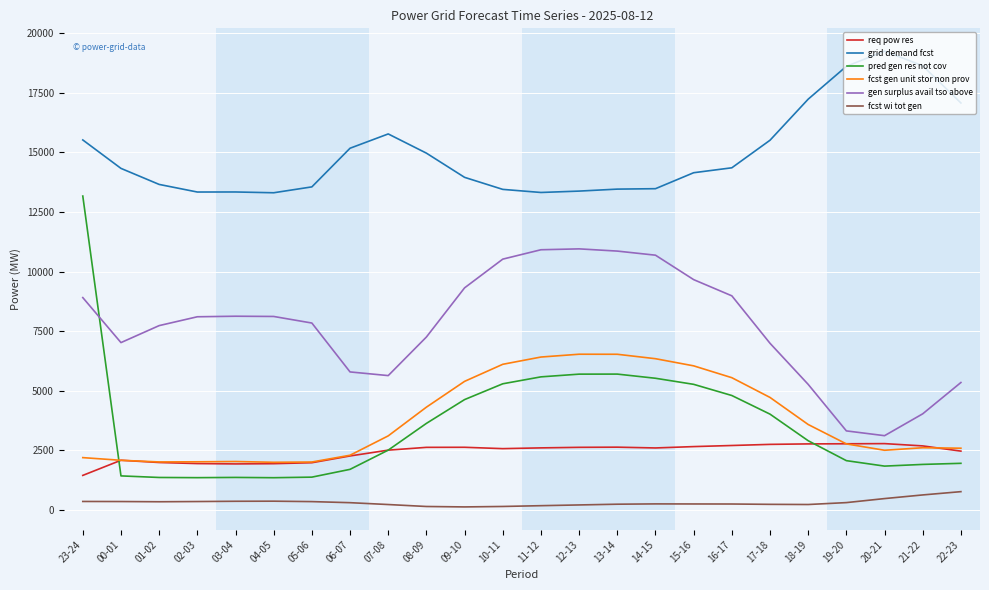

The value of gen surplus avail tso above at 03-04 is 8124. True or false?

True